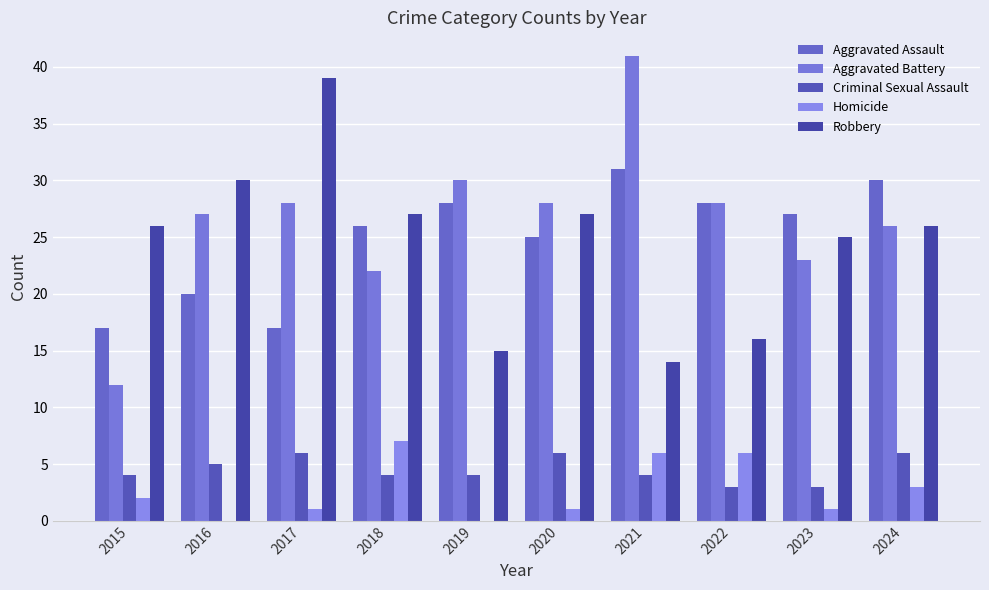

Count the number of categories in the chart.

10